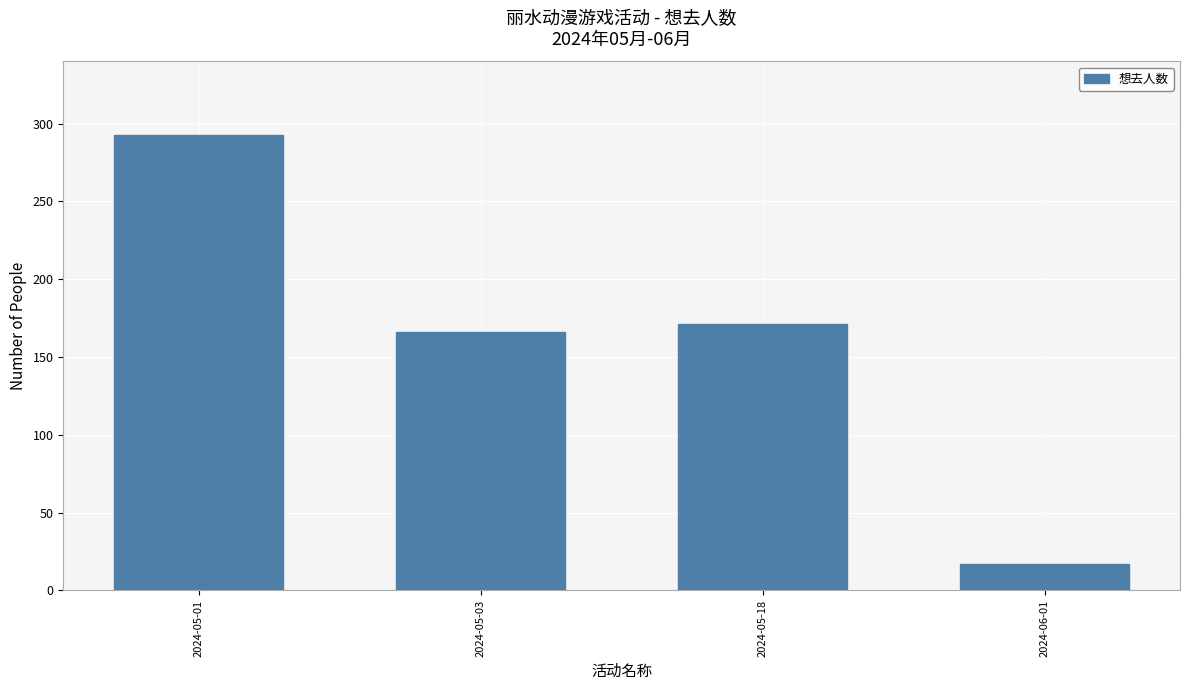

How many bars are there in total?

4